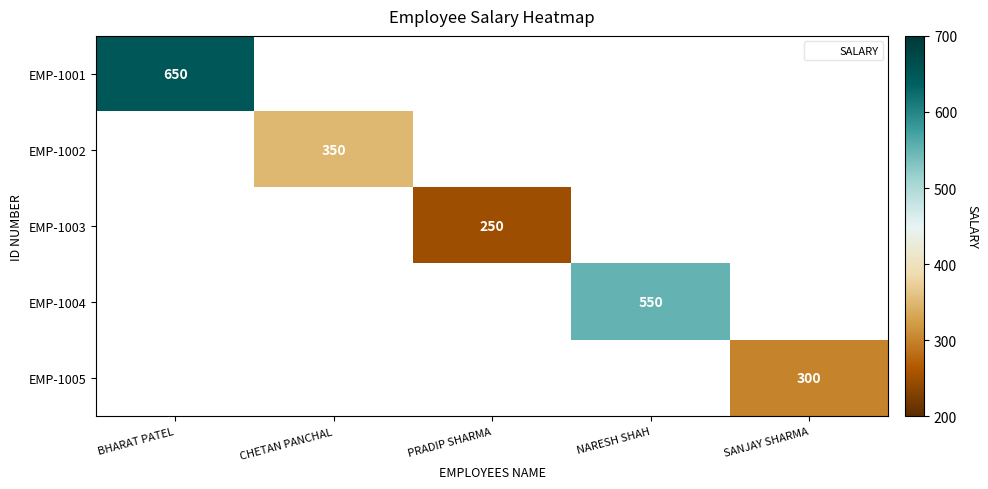

What is the minimum value shown in the chart?

250.0